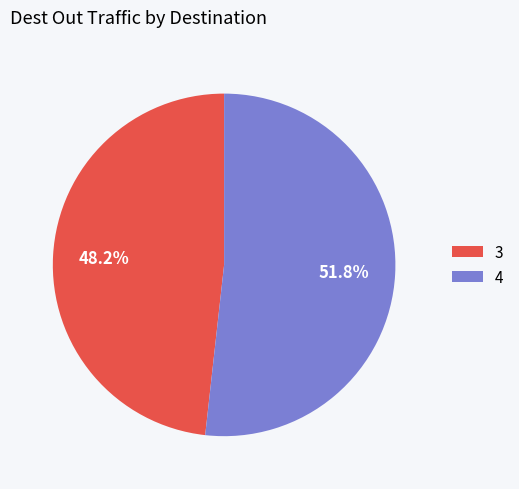

How much of the chart is everything except 3?

51.8%